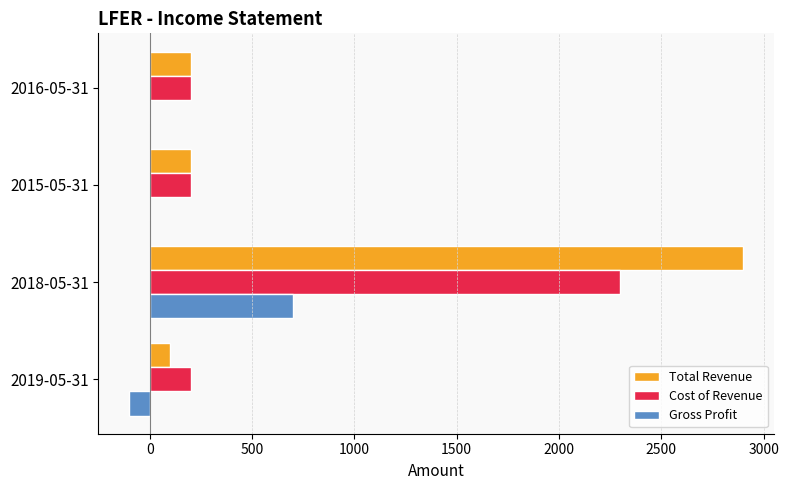

Which category has the highest value across all series?

2018-05-31